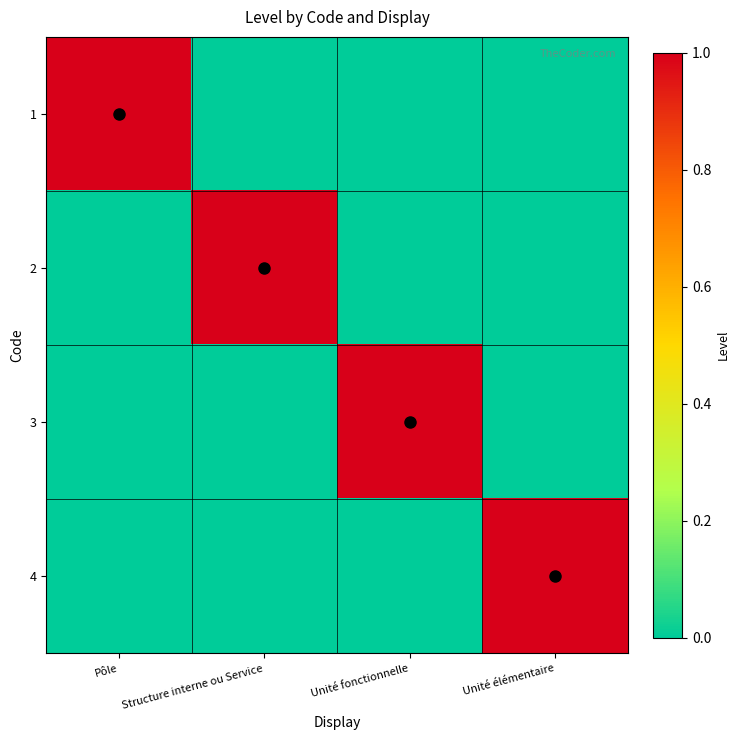

Count the number of categories in the chart.

4